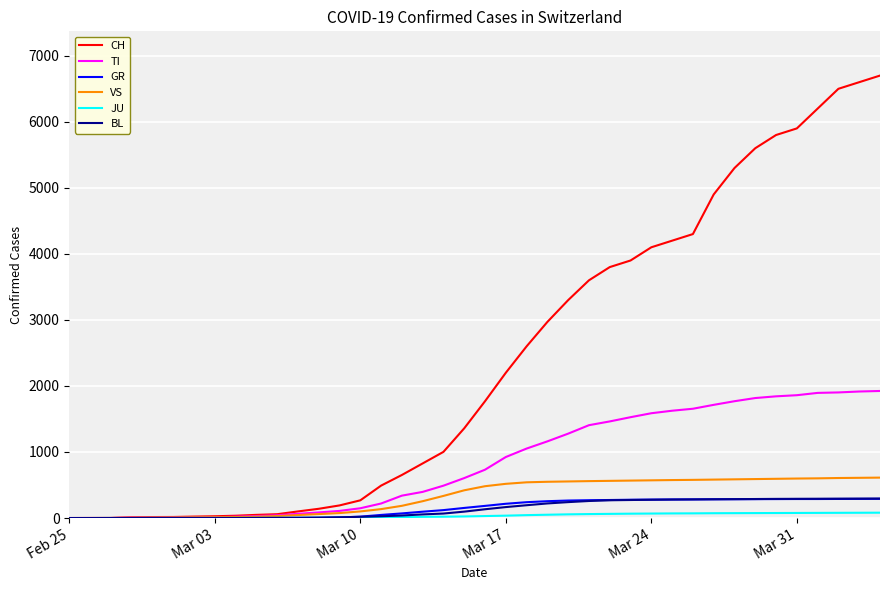

Which series has the widest spread of values?

CH